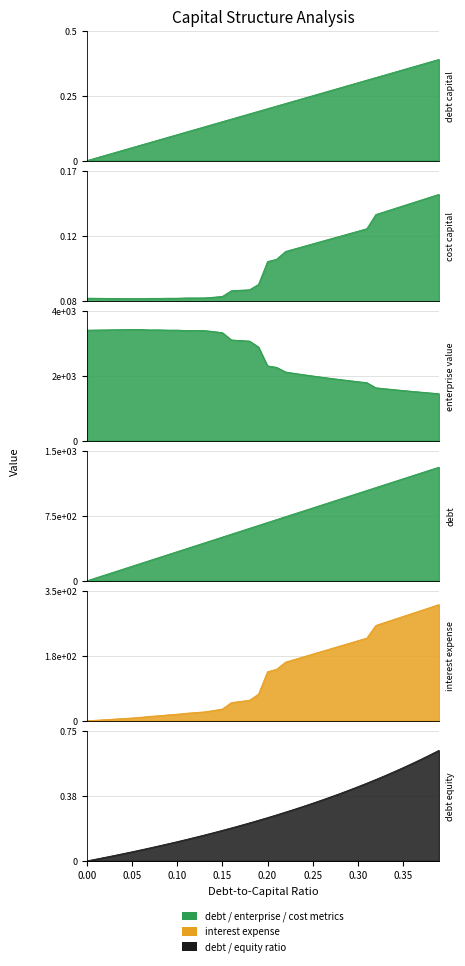

True or false: debt_equity and interest_expense cross at least once.

False